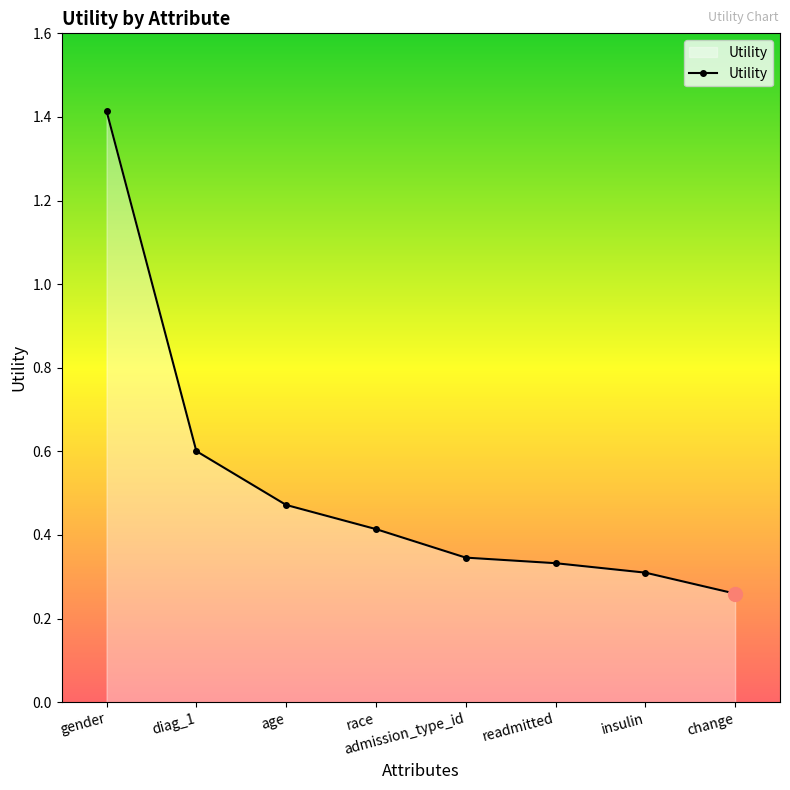

What is the change in value from age to change?

-0.2